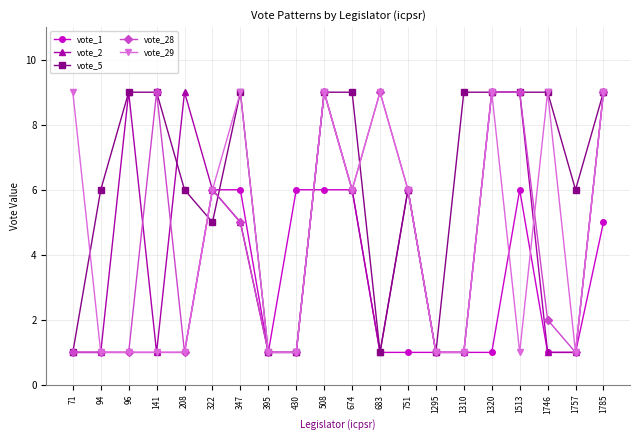

True or false: vote_28 and vote_29 intersect in this chart.

True